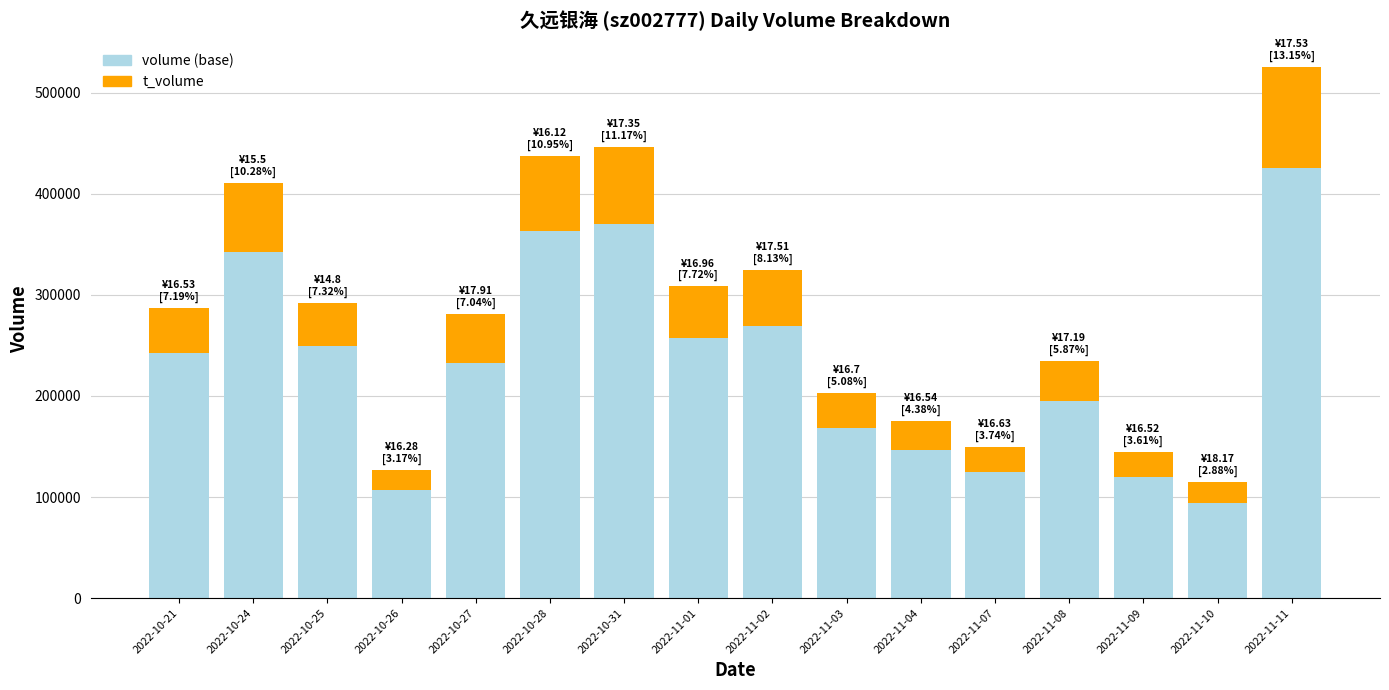

The value of volume (base) at 2022-11-08 is 66480. True or false?

False